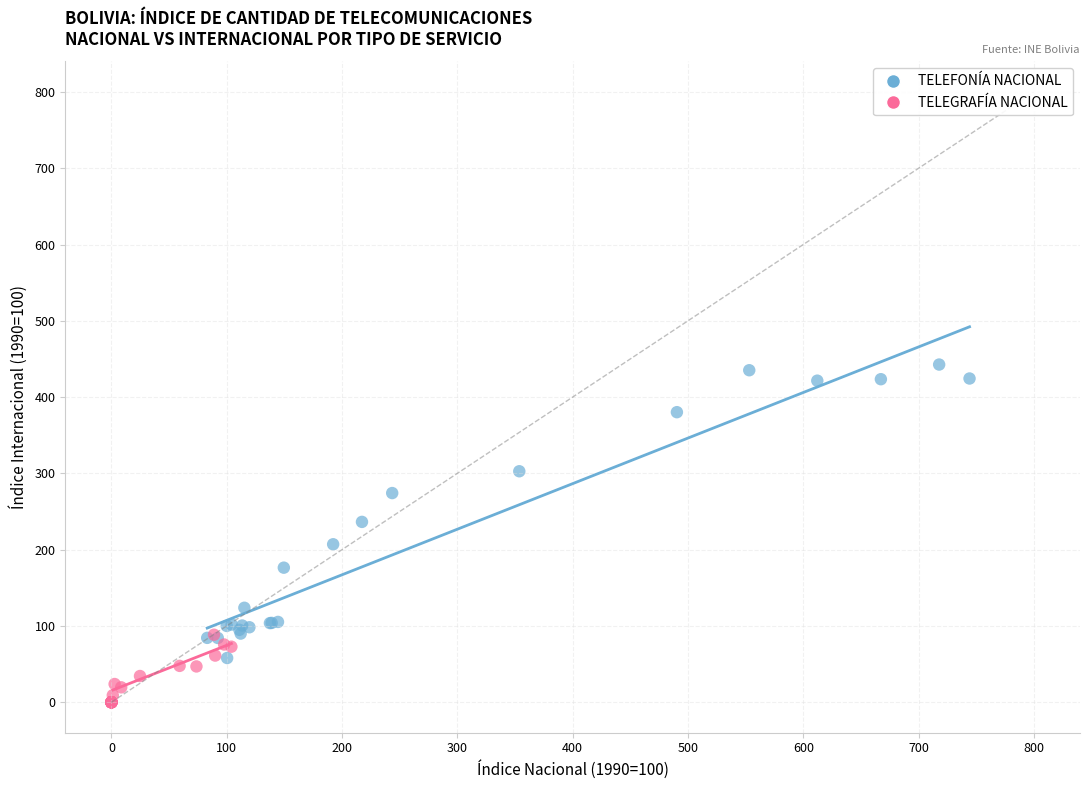

Which series has the widest spread of Y values?

TELEFONÍA NACIONAL